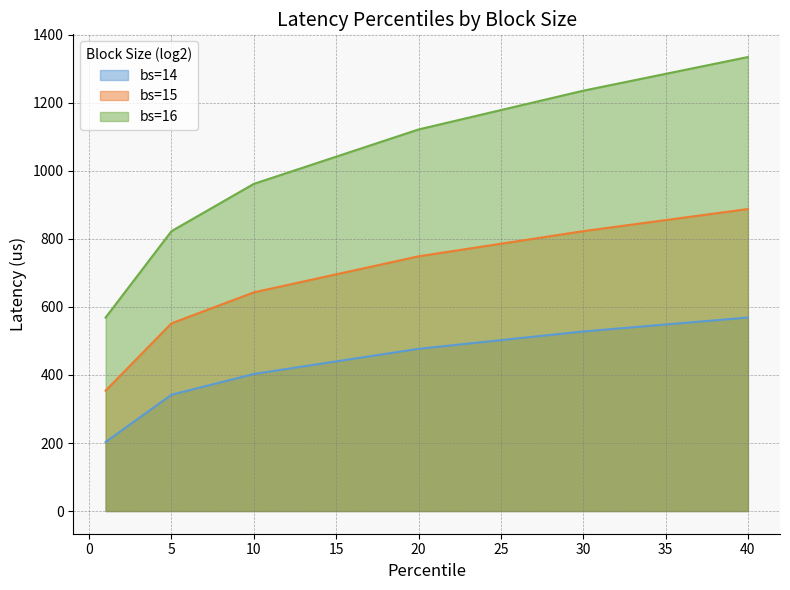

Which series has the largest total across all categories?

bs=16